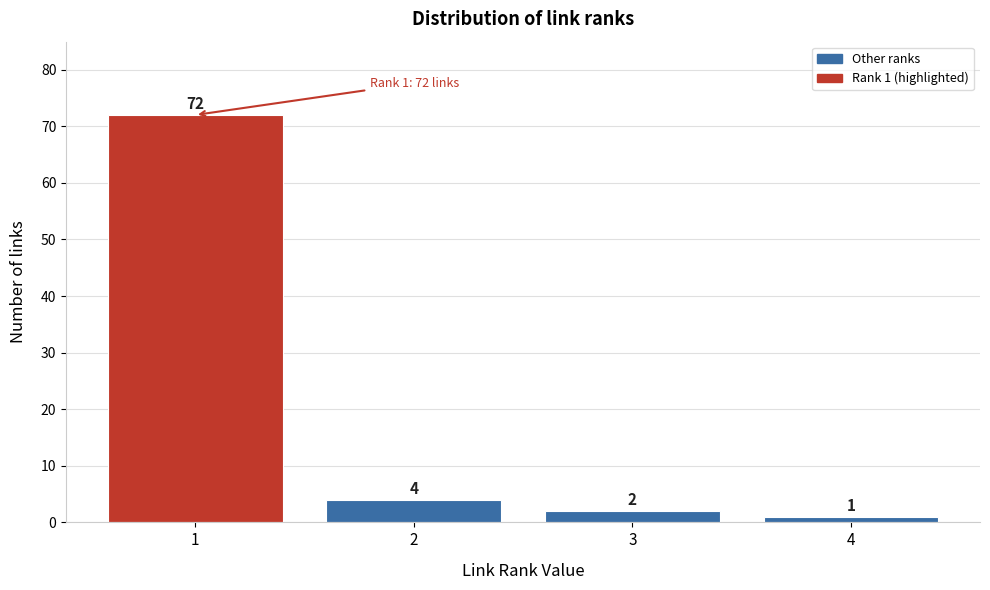

Reading left to right, what are all the values shown in this chart?

72	4	2	1